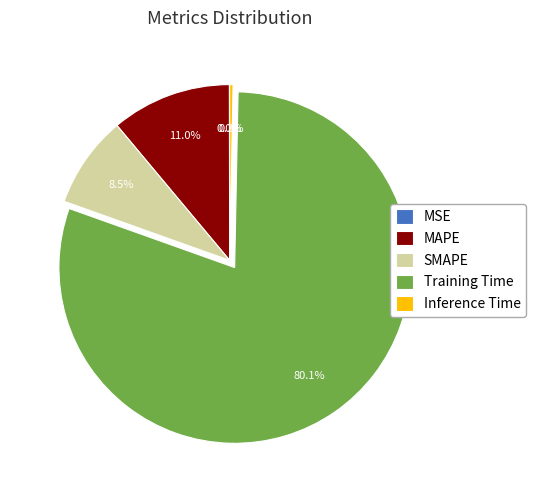

Which slice represents more than half of the pie?

Training Time